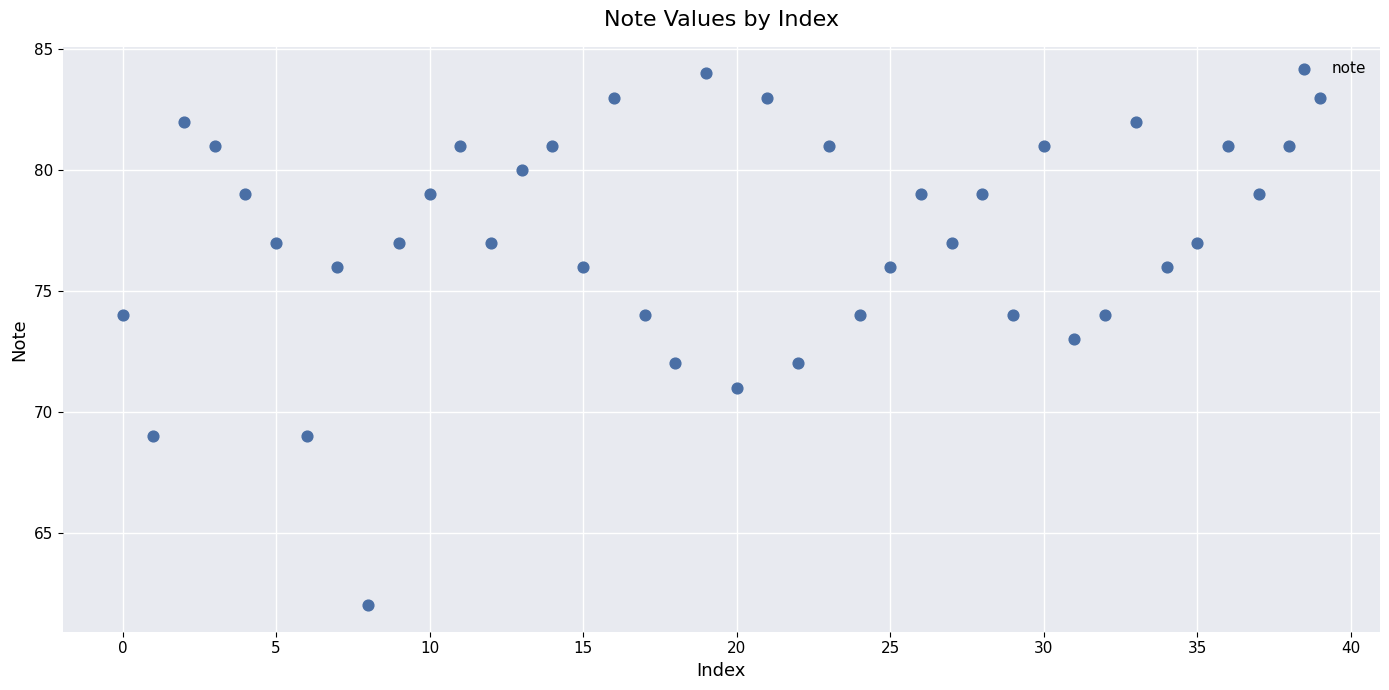

What is the range of Y values (max minus min)?

22